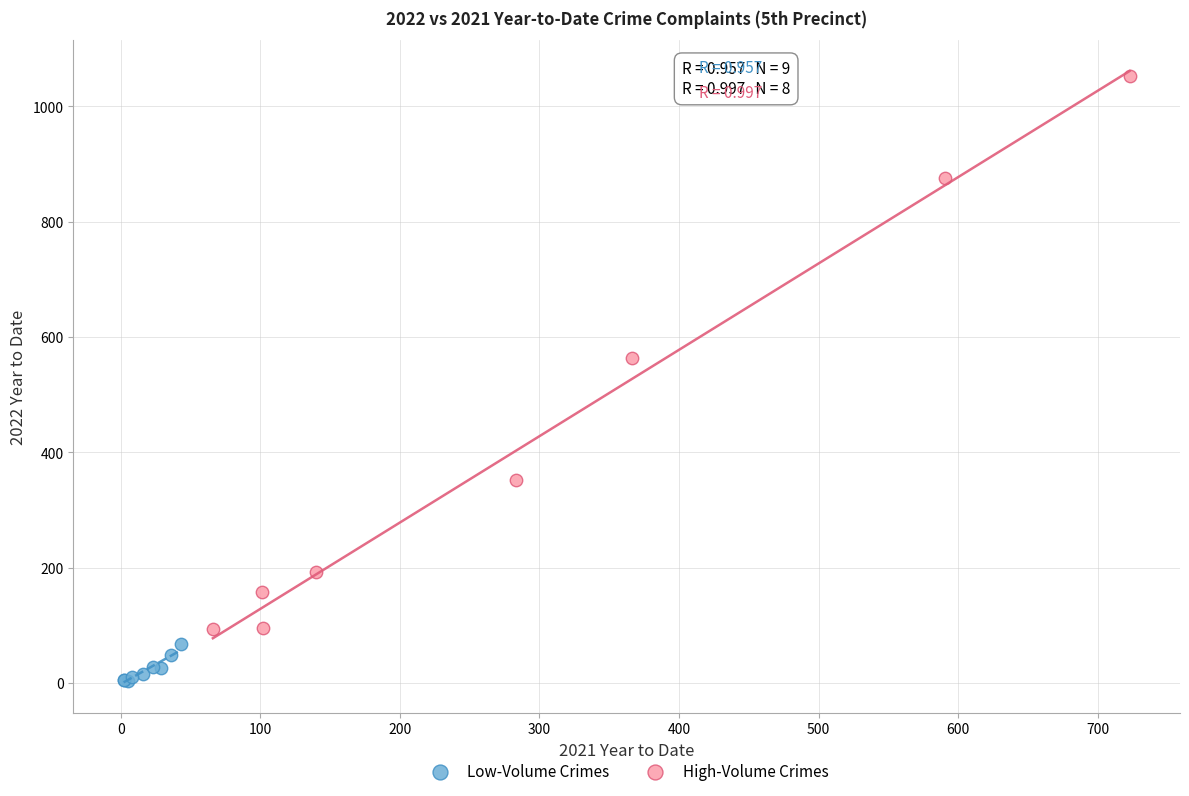

Which series has the largest Y range (max minus min)?

High-Volume Crimes